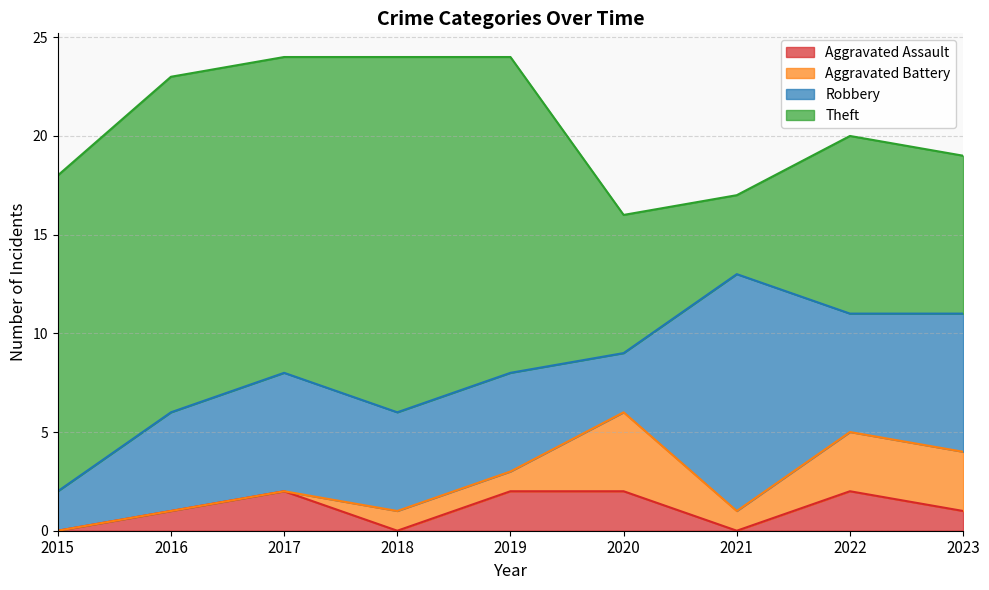

Which series has the largest range (max minus min)?

Theft